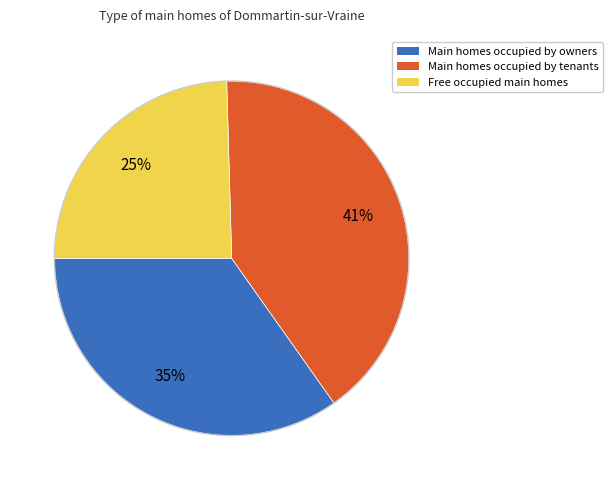

Count the number of slices in the pie.

3